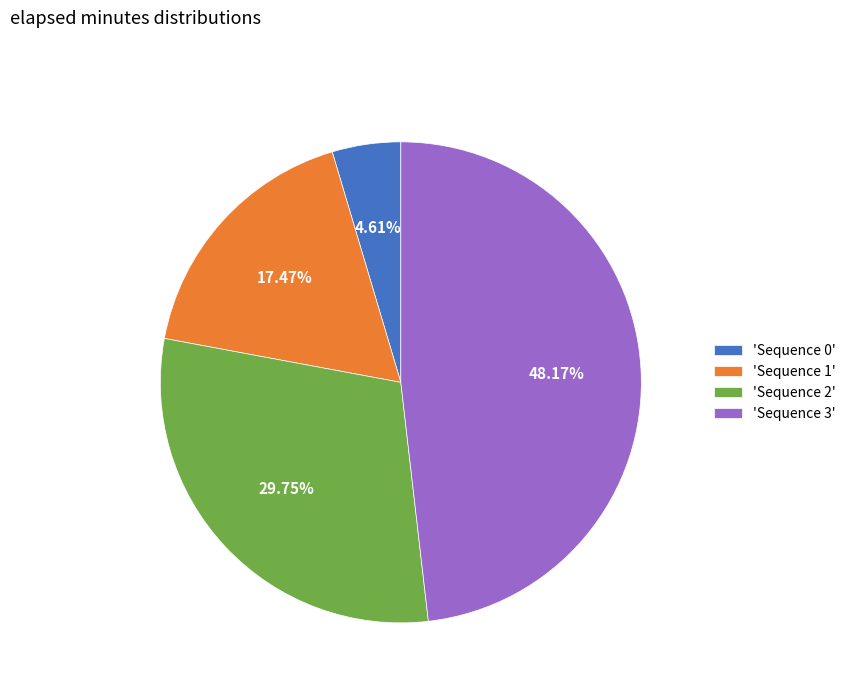

What is the ratio of the value at 'Sequence 0' to the value at 'Sequence 1'?

0.3